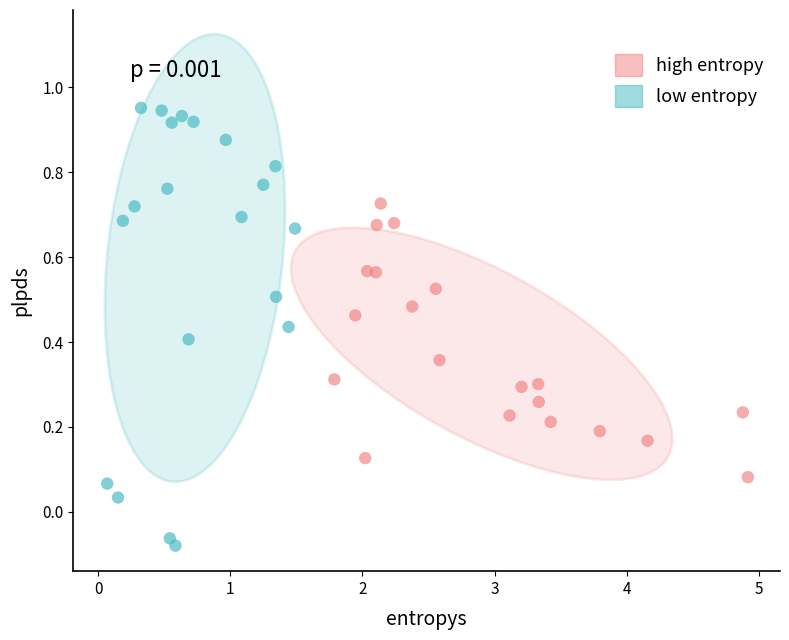

Which series contains the highest Y value?

low entropy